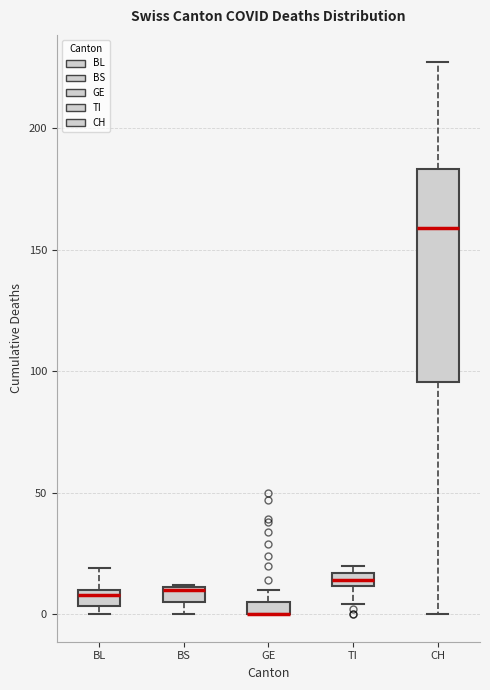

Where is the upper edge of the box for BL on the y-axis? The values are not printed on the chart, so give them approximately, as read against the axis.

10